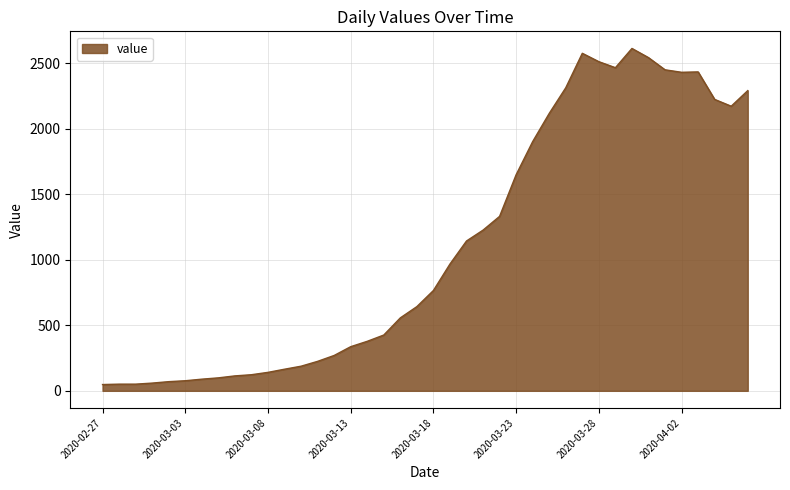

What is the maximum value shown in the chart?

2614